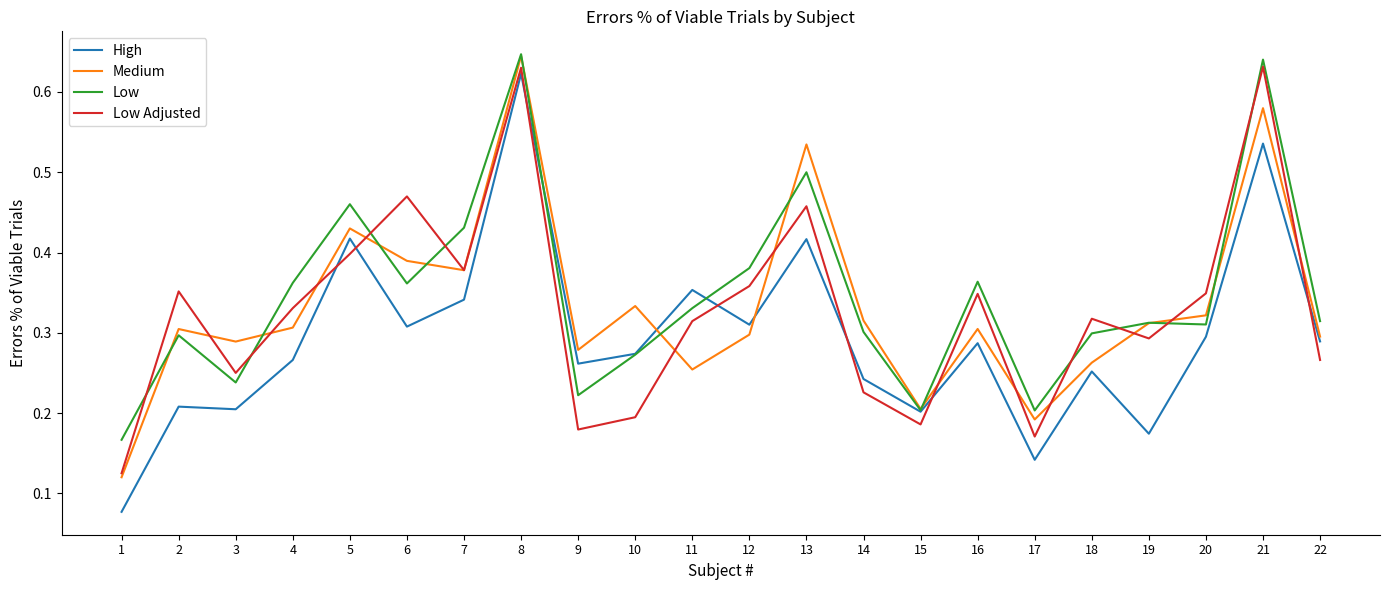

True or false: Low and Low Adjusted cross at least once.

True